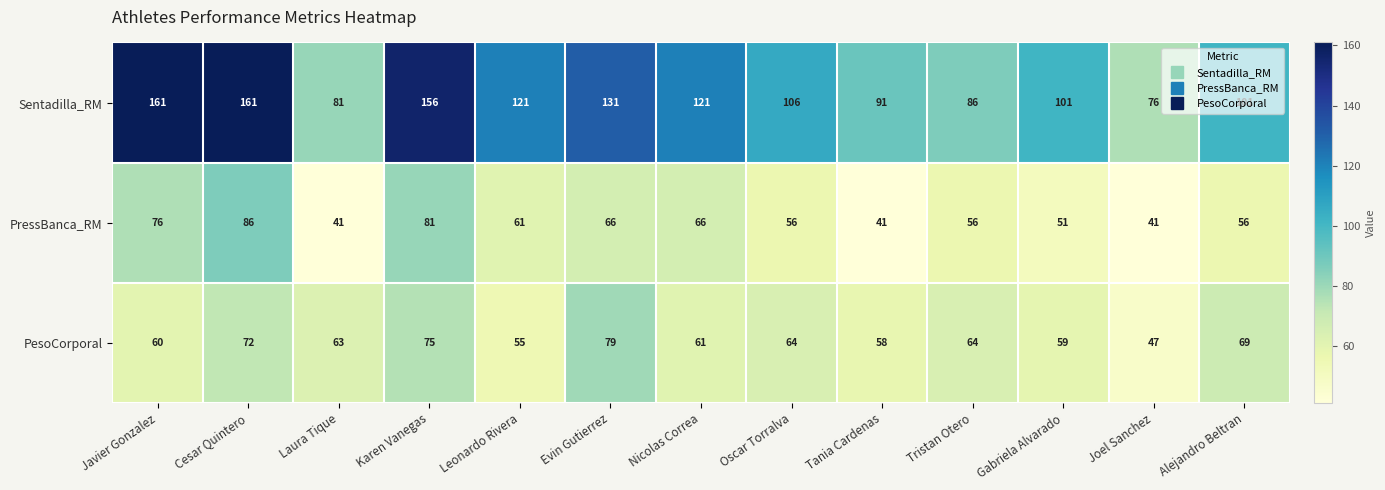

Where does the Sentadilla_RM series first go above 106?

Javier Gonzalez